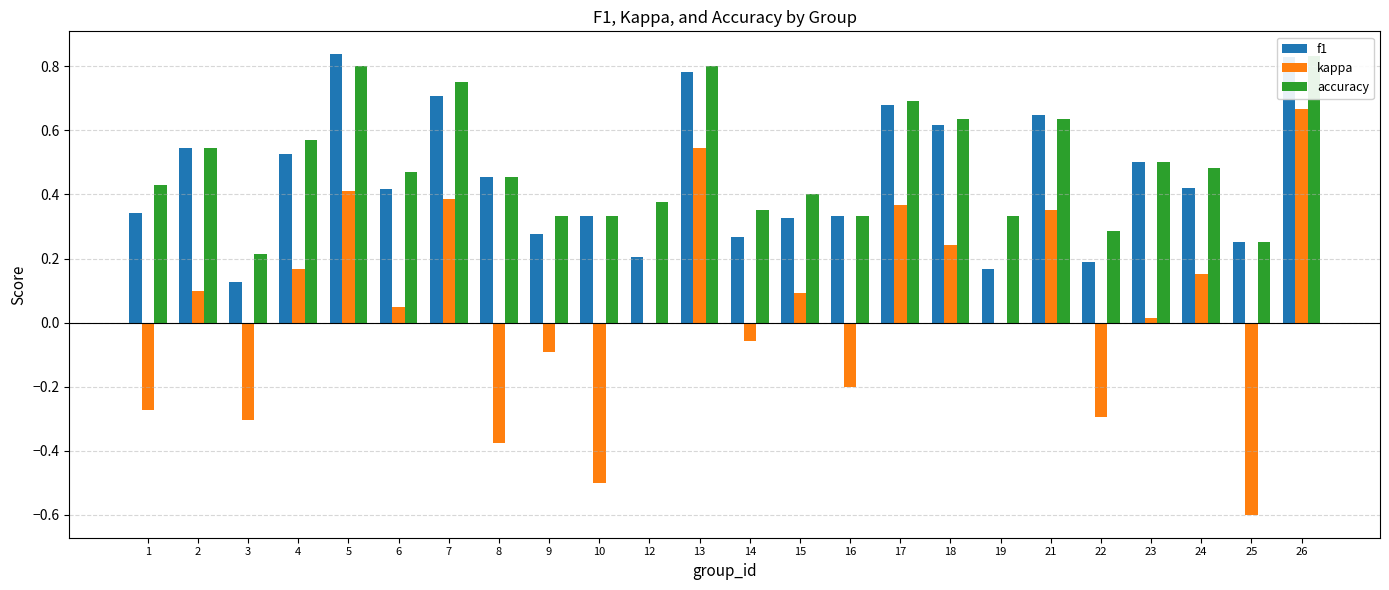

At which label is accuracy closest to 0?

3